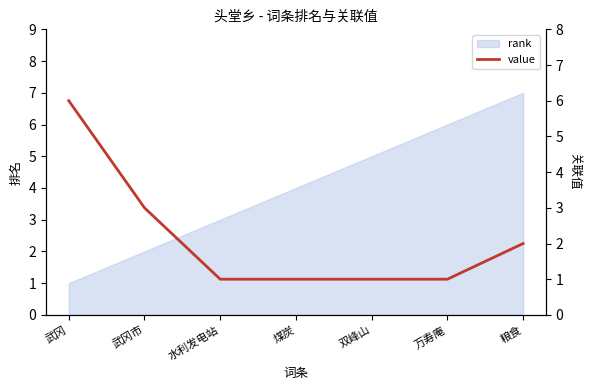

How many data points are above 1?

3